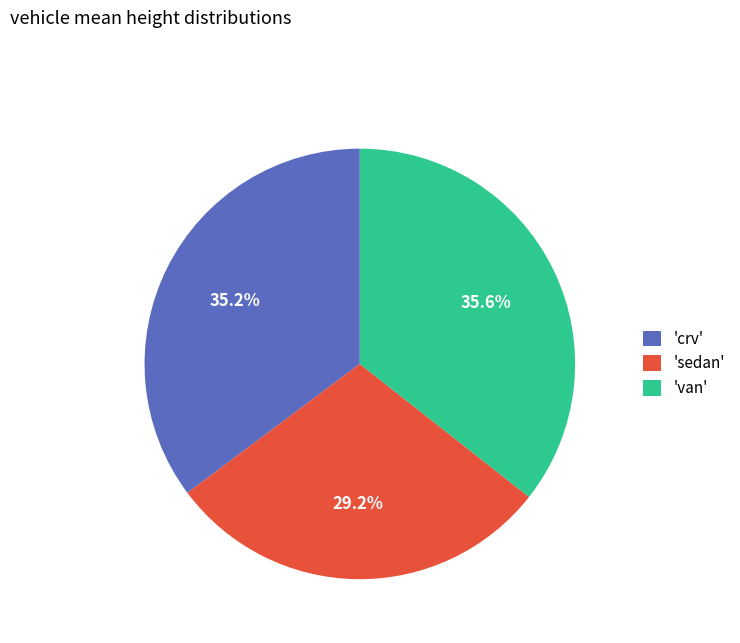

What is the smallest slice in the pie chart?

'sedan'